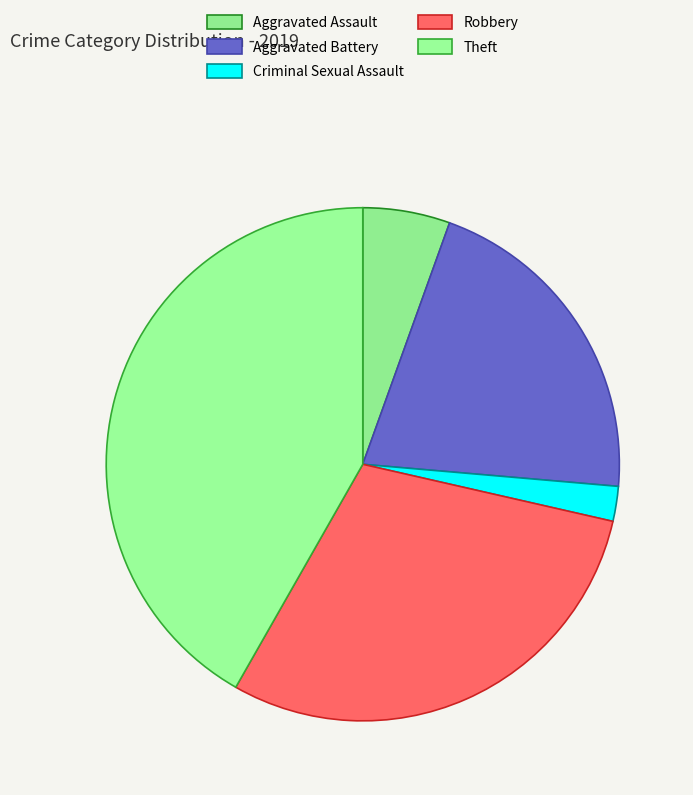

Does Criminal Sexual Assault account for over 50% of the chart?

No